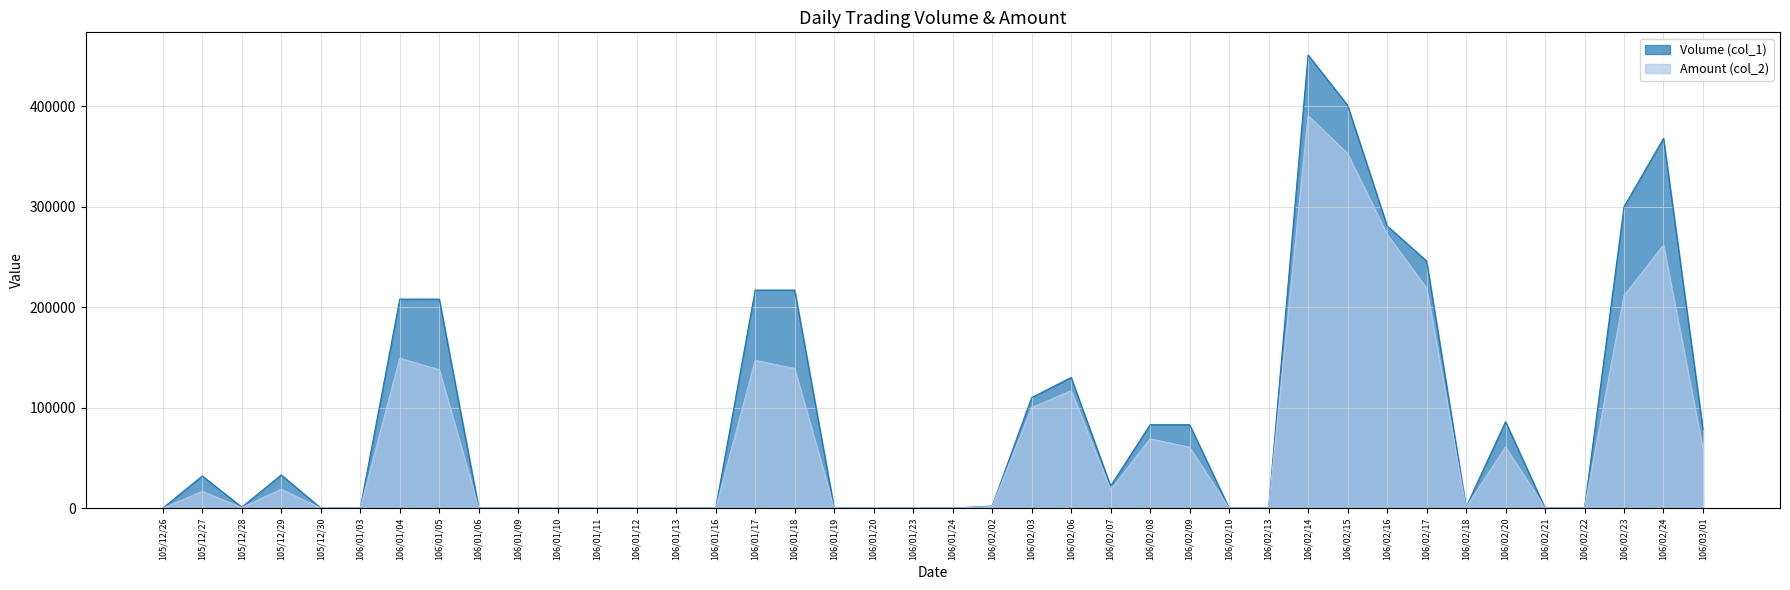

What is the total value across all series at 106/01/18?

355880